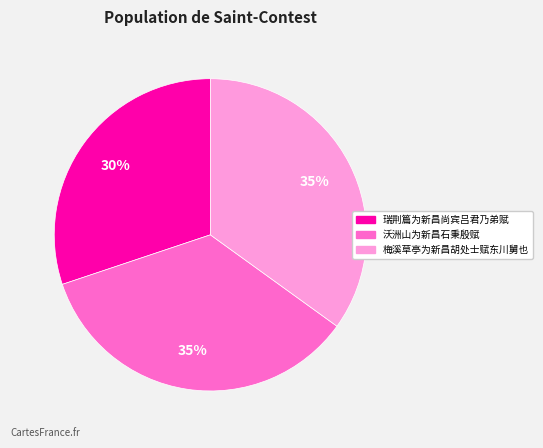

What percentage is the 沃洲山为新昌石秉殷赋 slice, to the nearest percent?

35%